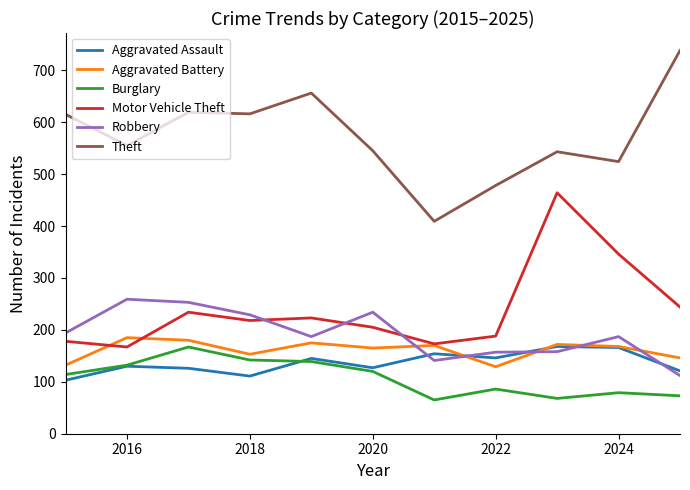

In Robbery, how many points are higher than both neighbors (excluding endpoints)?

3